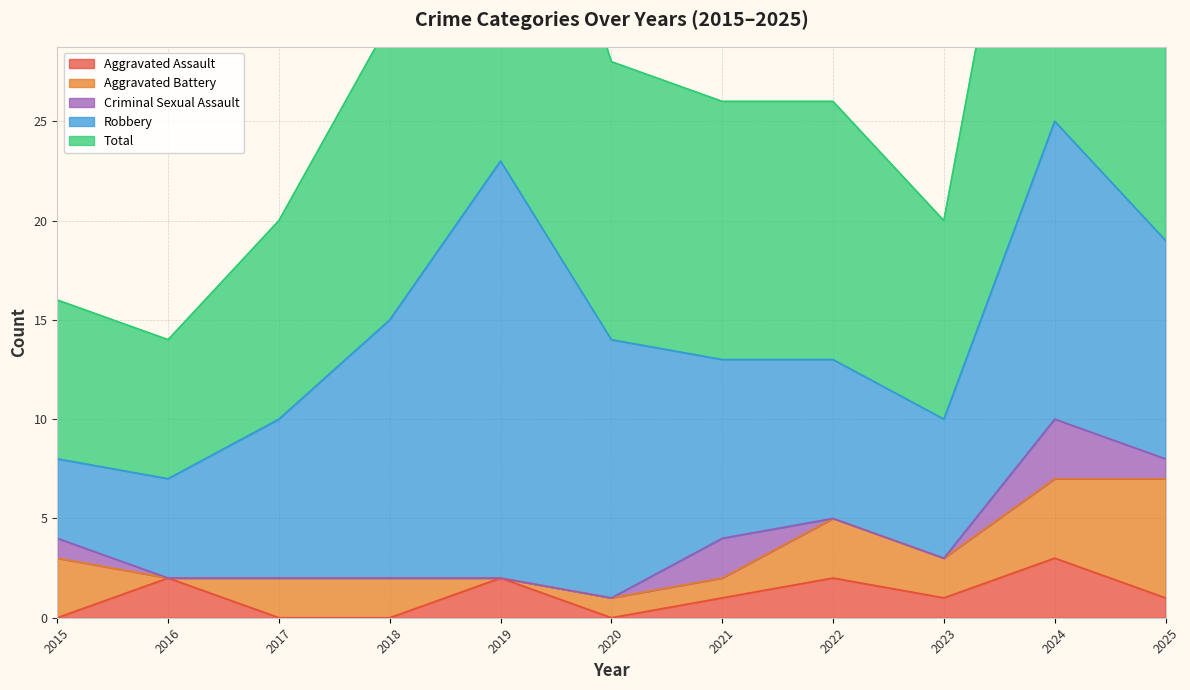

Which category has the lowest value across all series?

2015